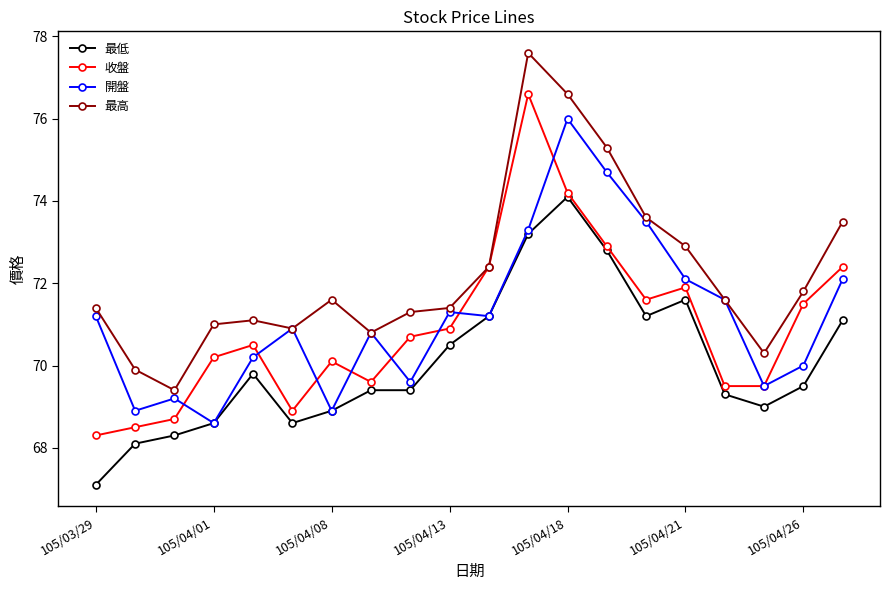

What is the value of the 最高 point at the 3rd from the left?

69.4